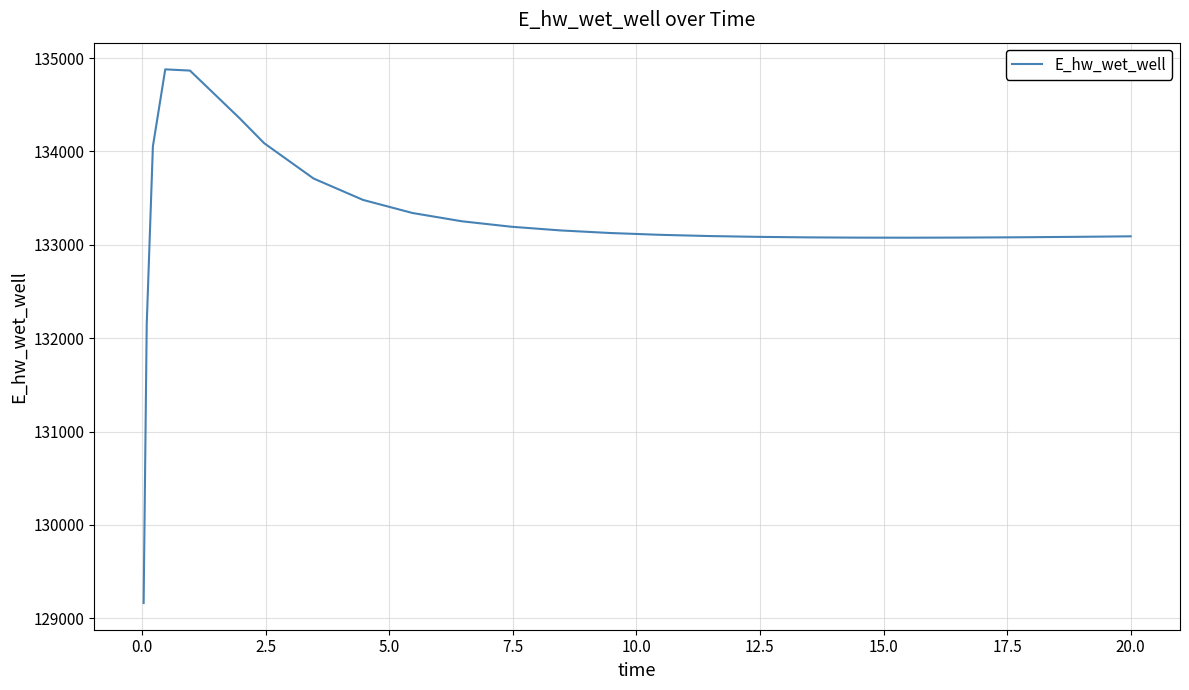

What is the smallest value displayed?

129163.7